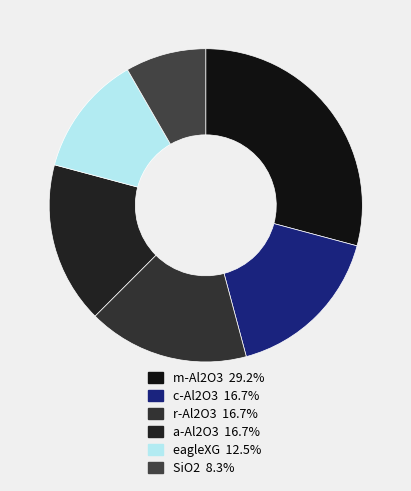

How many slices are in this pie chart?

6